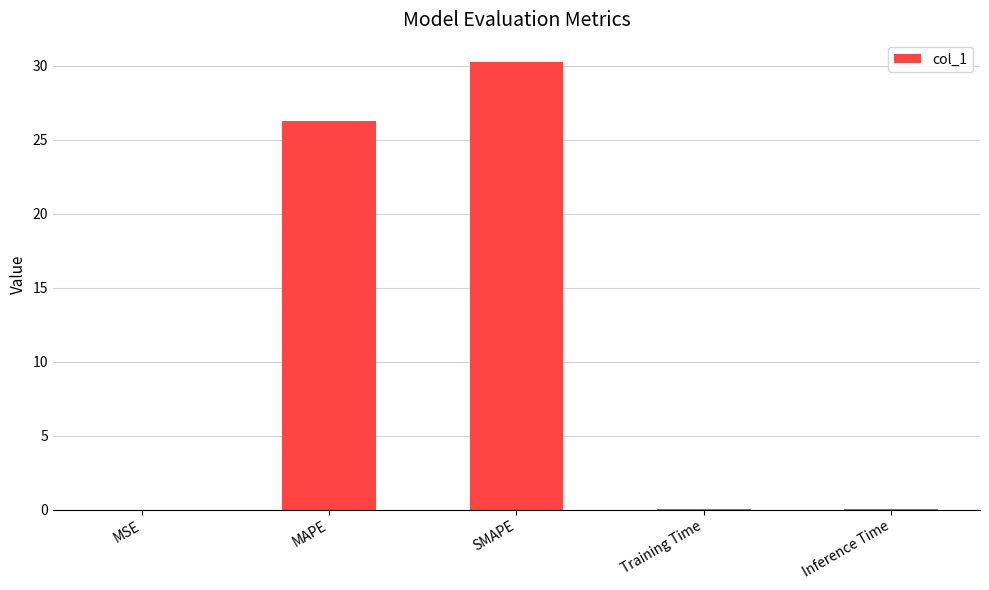

What is the change in value from MSE to MAPE?

+26.3